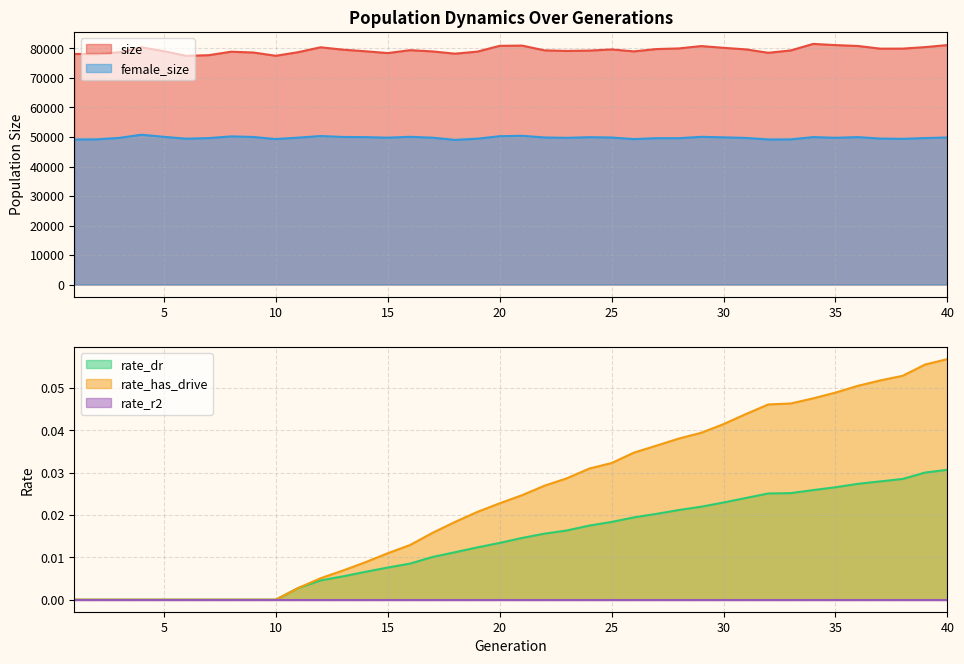

The value of size at 30 is 80223. True or false?

True